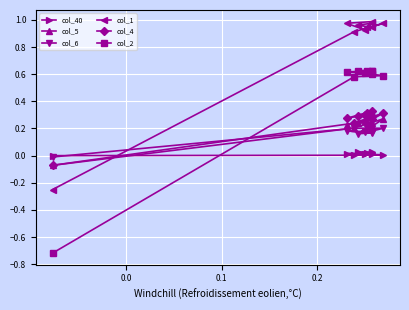

Is it true that col_6 equals 0.3 at 7?

False